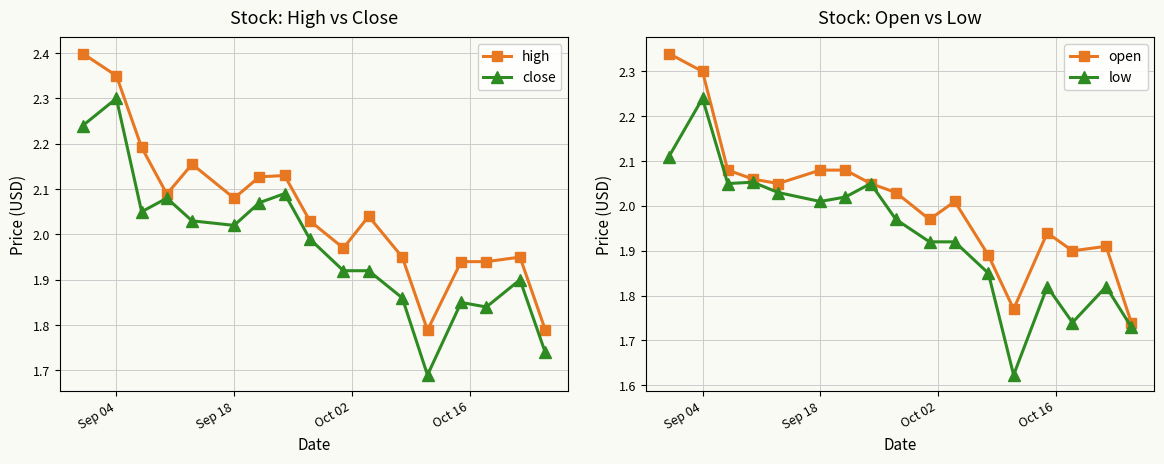

True or false: high has more than 0 interior local peaks.

True